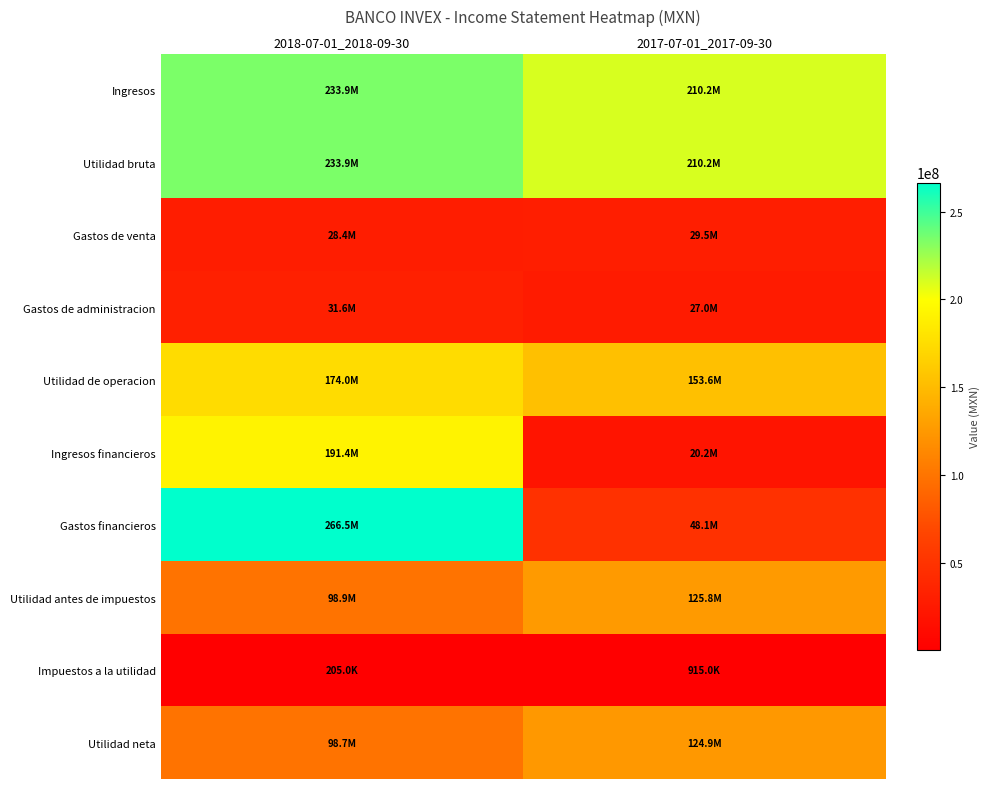

At which category does the chart reach its peak across all series?

2018-07-01_2018-09-30